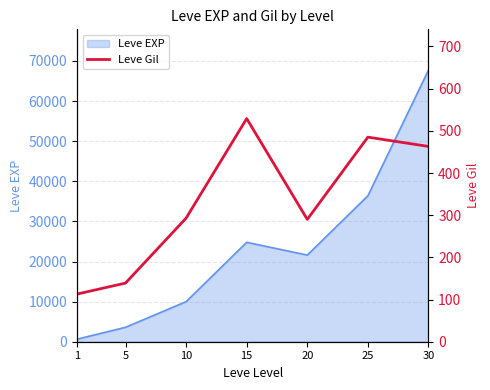

List the labels in order of Leve EXP value, smallest first.

1, 5, 10, 20, 15, 25, 30